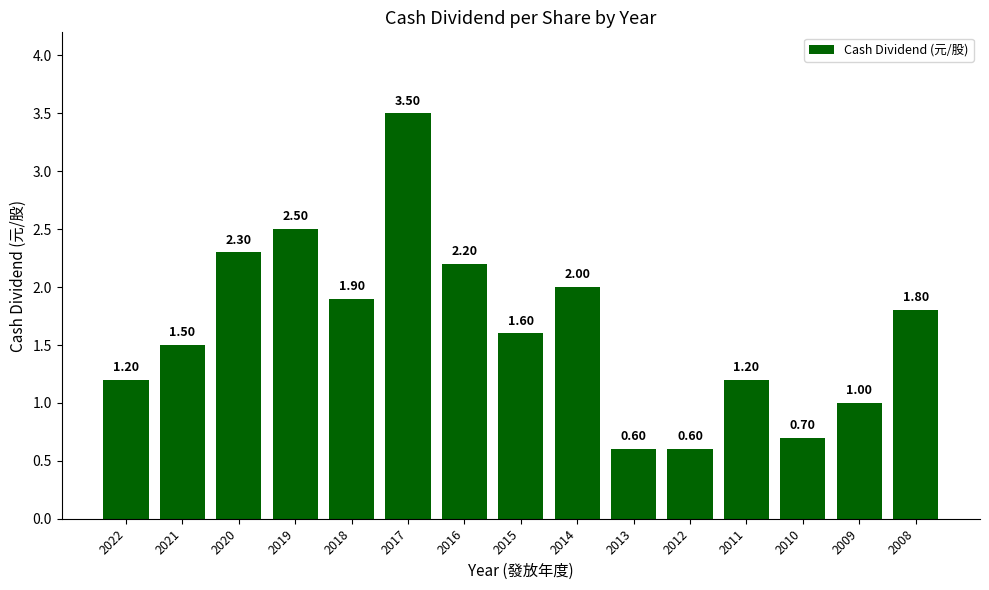

The chart shows a value of 1.0 at 2009. True or false?

True